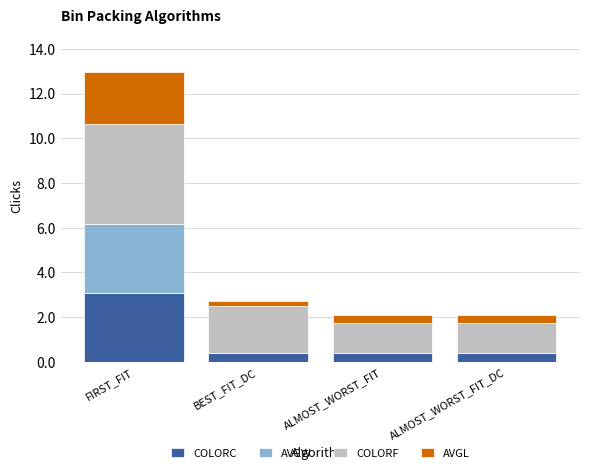

True or false: COLORC has a value of 3.1 at FIRST_FIT.

True